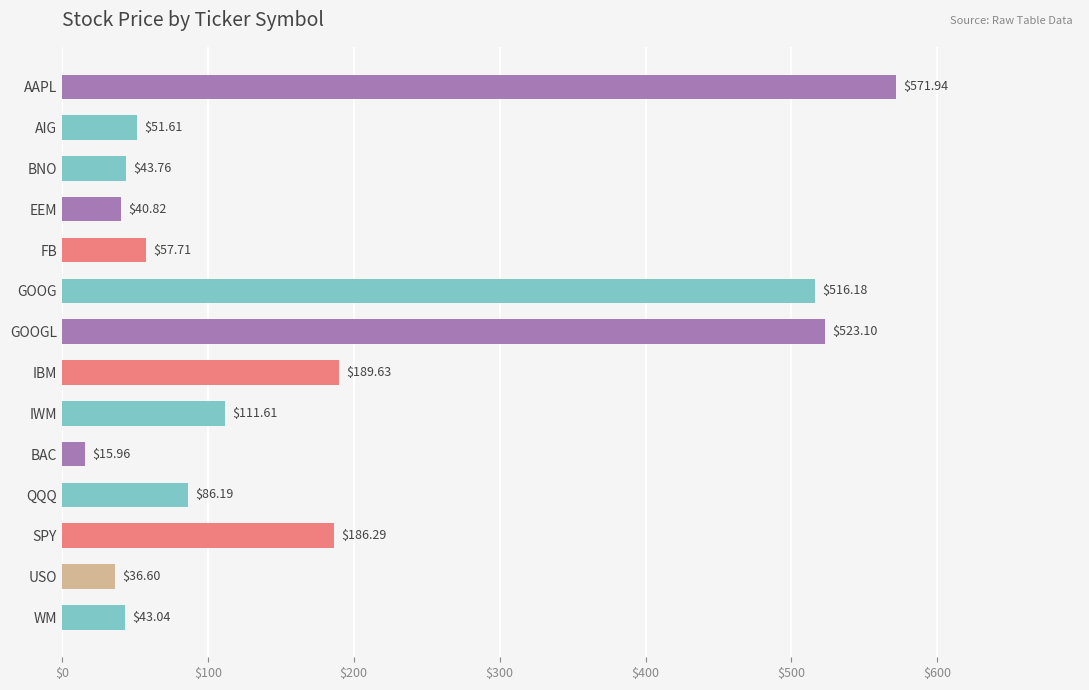

What is the label of the 9th bar from the top?

IWM